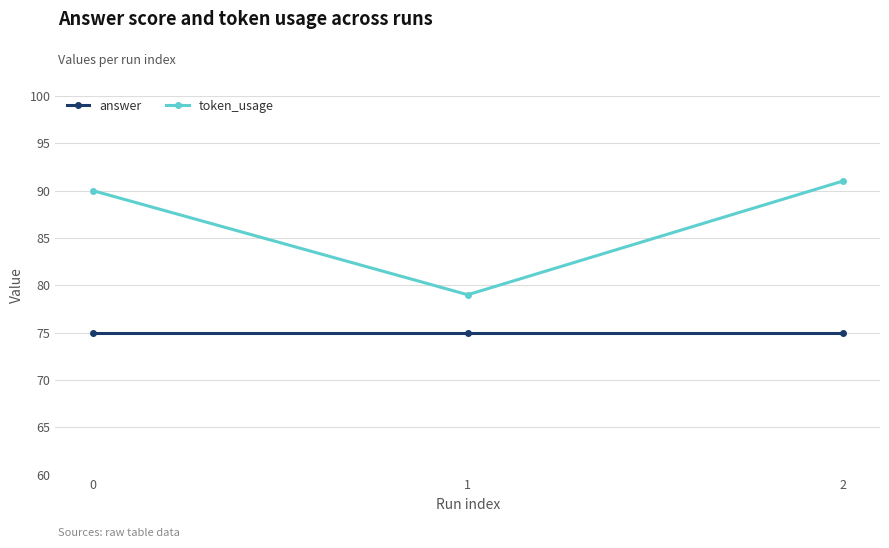

Which label corresponds to the largest value in the chart?

2